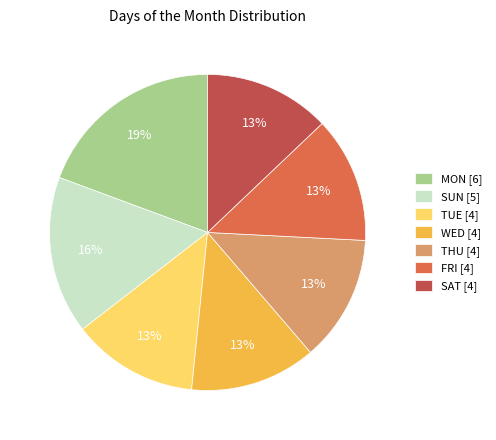

To the nearest percent, what portion does FRI [4] represent?

13%